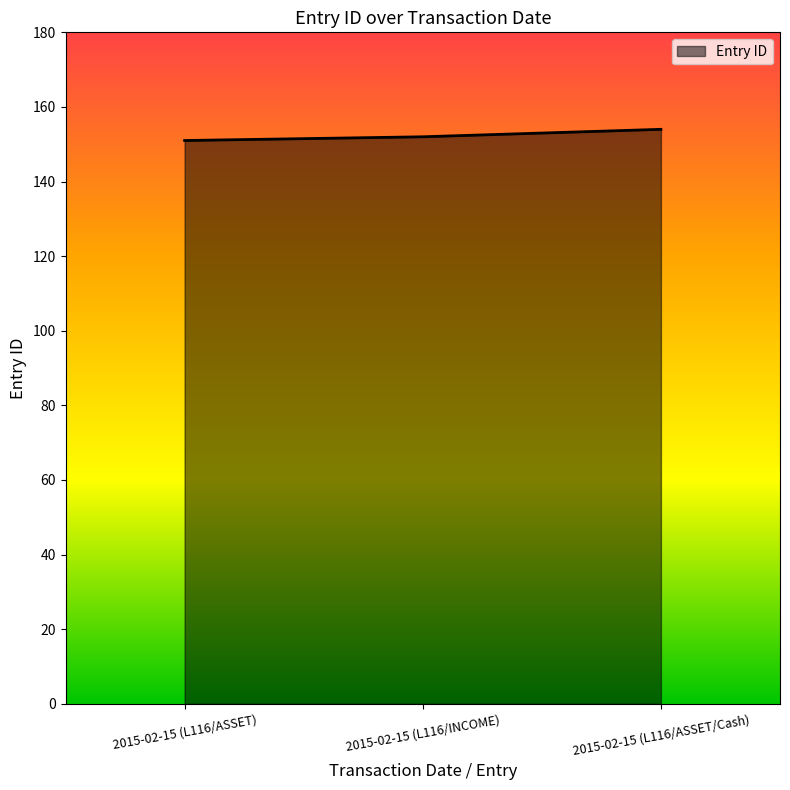

What is the ratio of the value at 2015-02-15 (L116/INCOME) to the value at 2015-02-15 (L116/ASSET/Cash)?

1.0